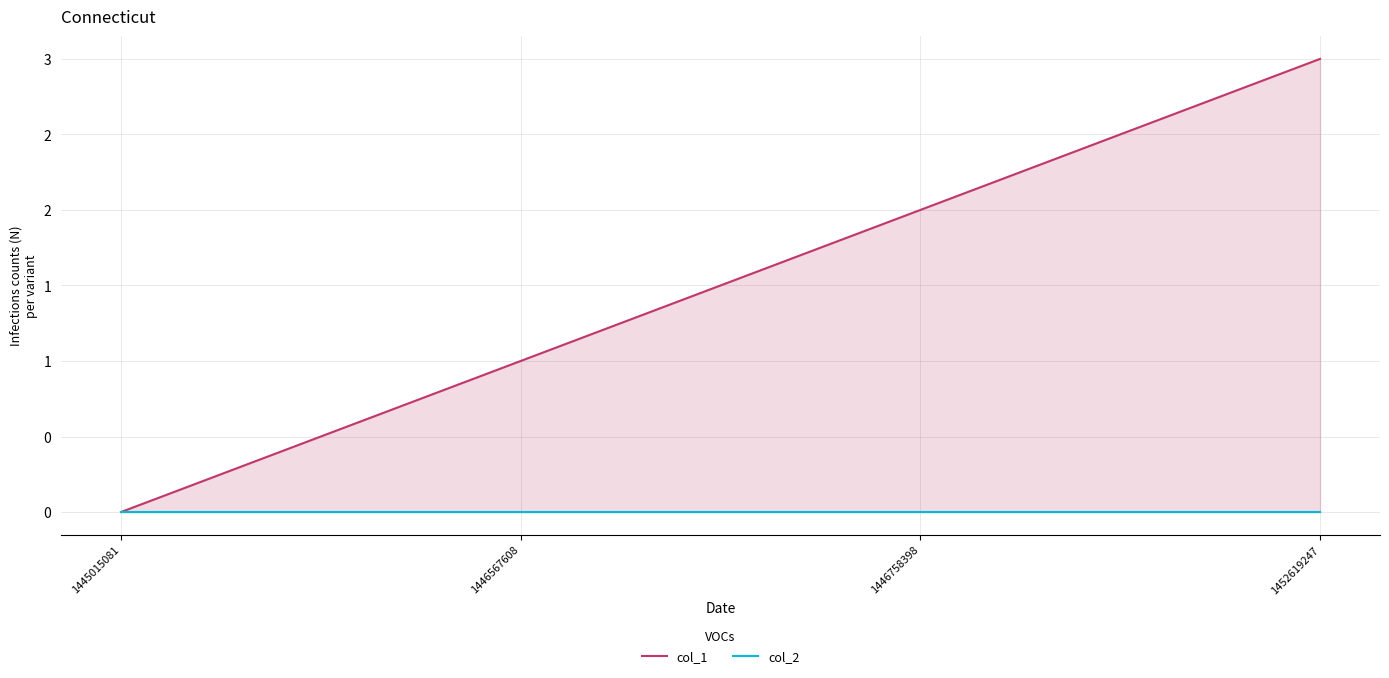

What is the greatest value displayed?

3